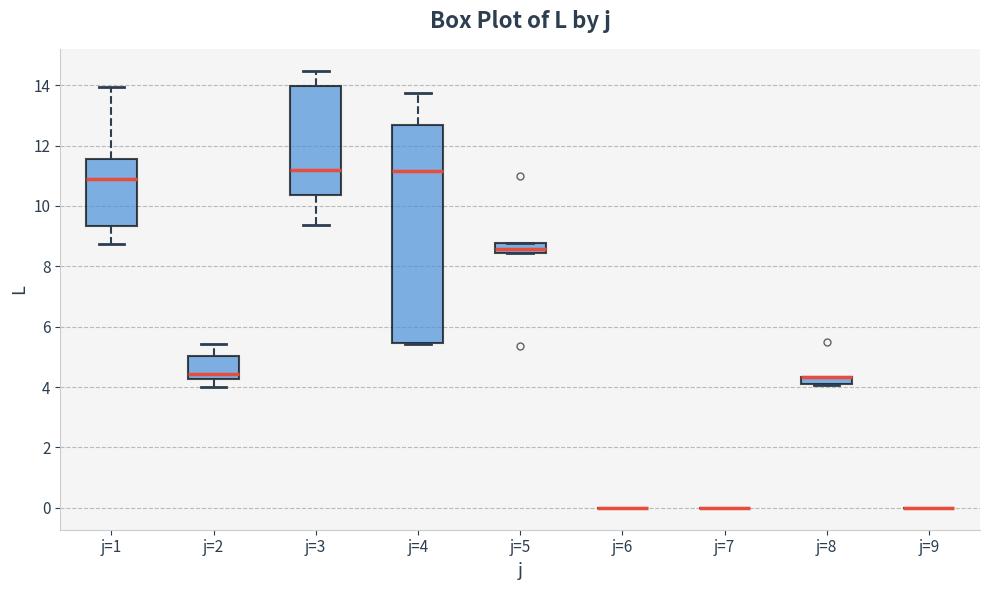

Where is the upper edge of the box for j=5 on the y-axis? The values are not printed on the chart, so give them approximately, as read against the axis.

8.8